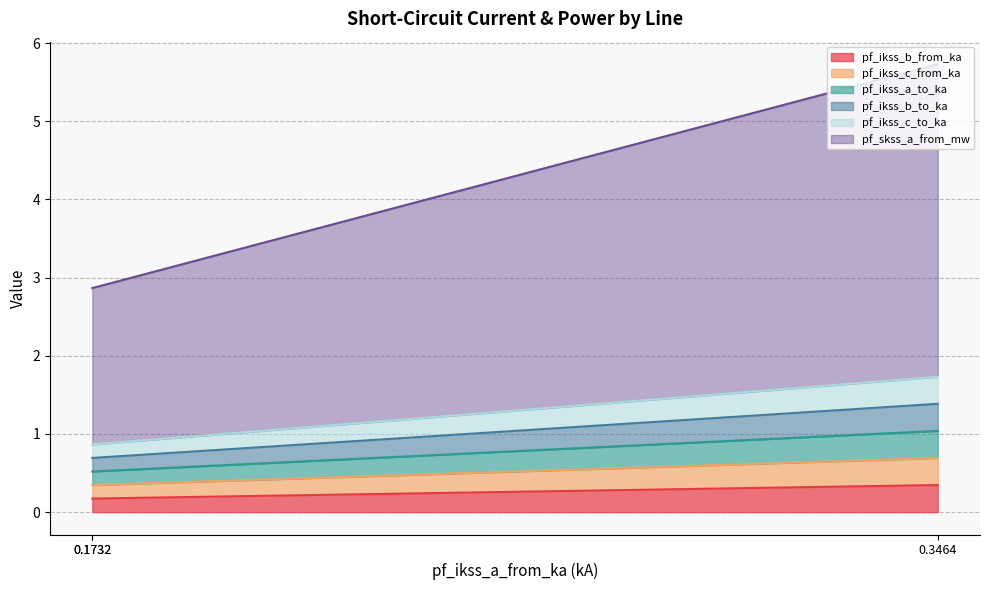

How many lines are shown in the chart?

6